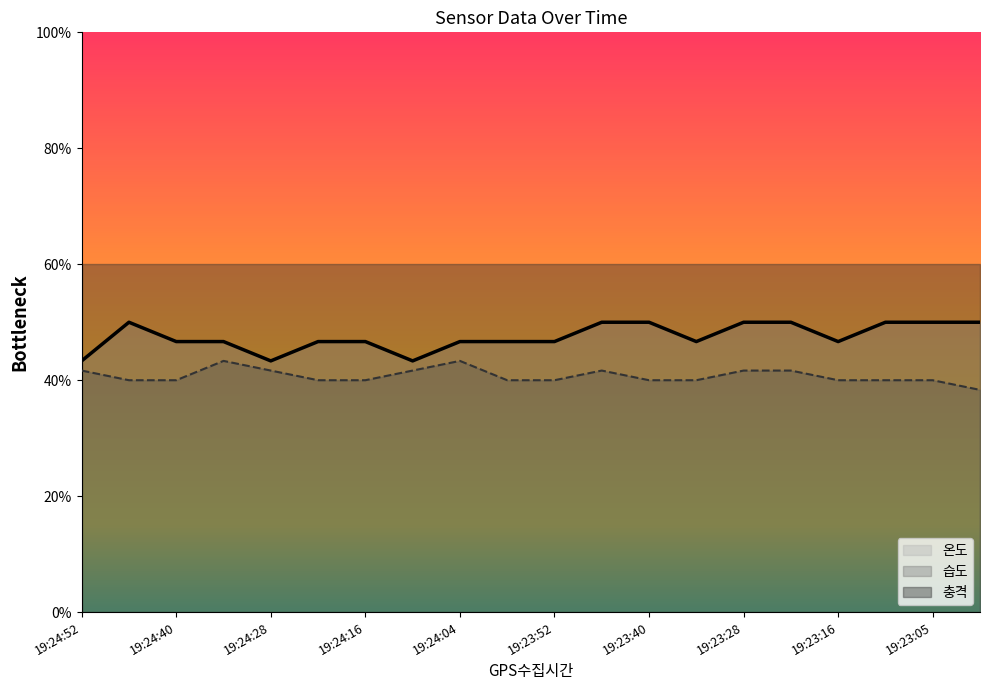

True or false: 습도 has a value of 40.0 at 19:24:16.

True